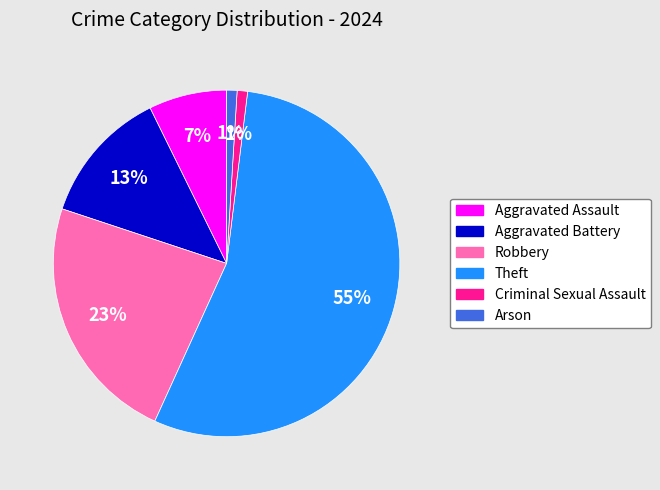

How many slices are in this pie chart?

6